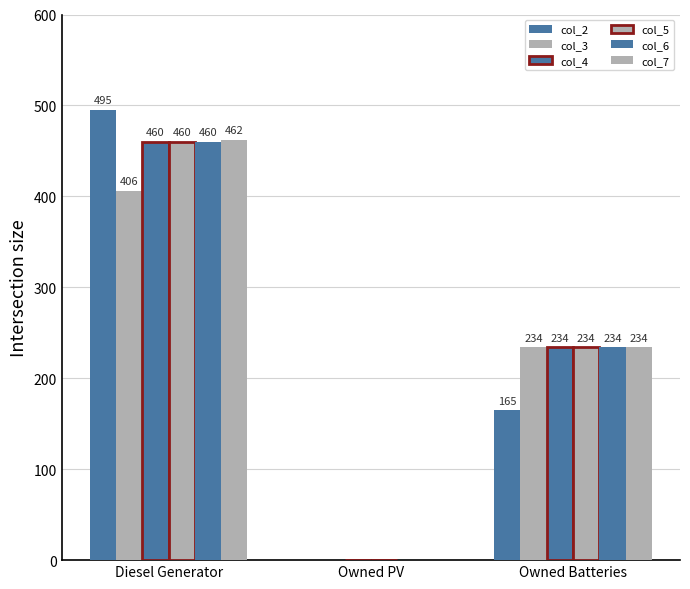

Reading right to left, transcribe all the data shown in this chart.

col_2: 165	0	495
col_3: 234	0	406
col_4: 234	0	460
col_5: 234	0	460
col_6: 234	0	460
col_7: 234	0	462